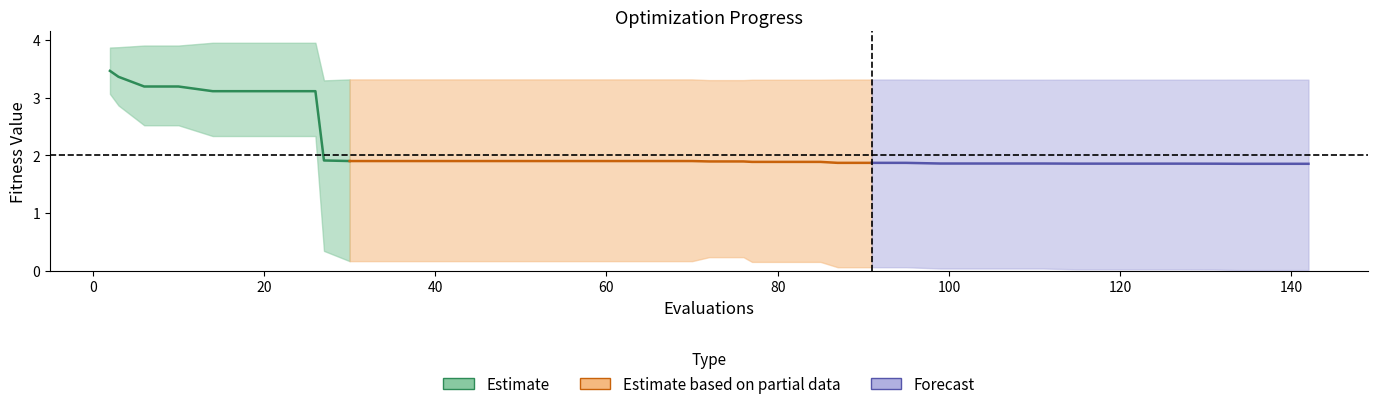

What is the greatest value displayed?

3.5